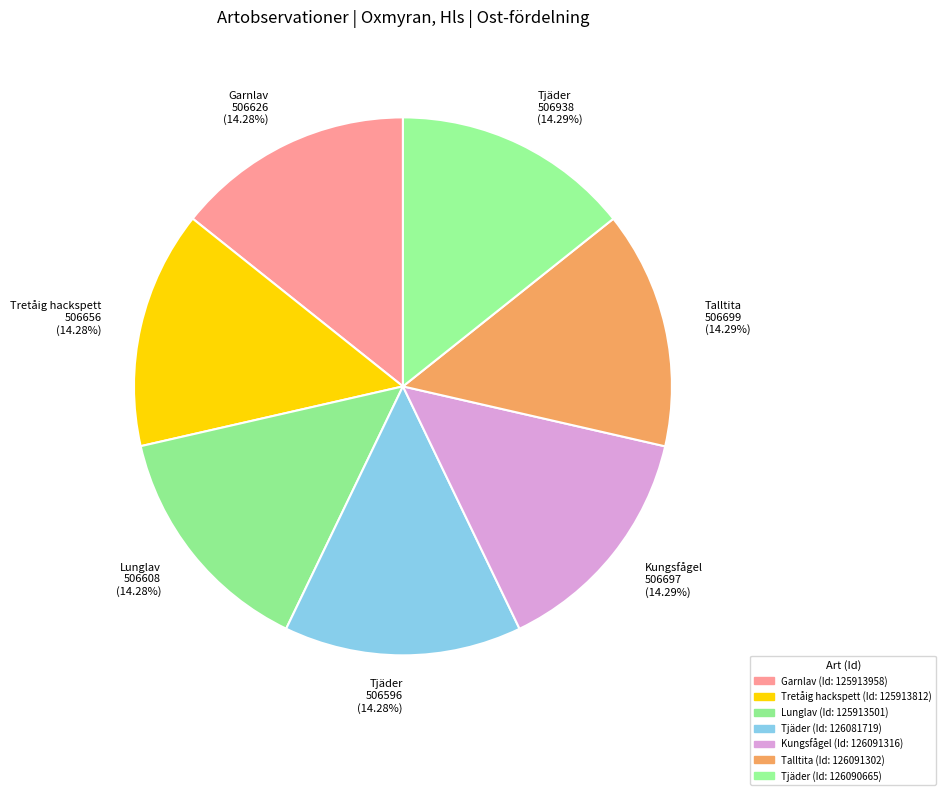

Is Kungsfågel 506697 (14.29%) the majority of the pie?

No